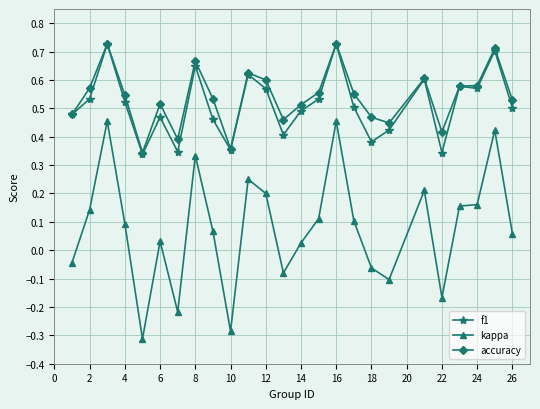

Which series has the widest spread of values?

kappa